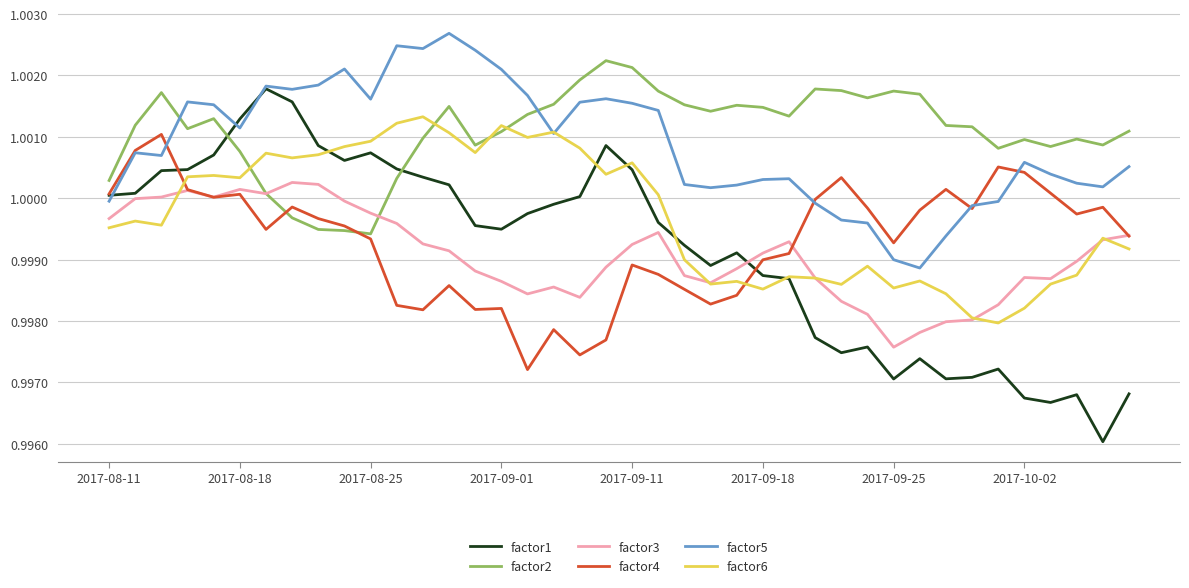

After their last crossing, which series has the higher values: factor3 or factor1?

factor3